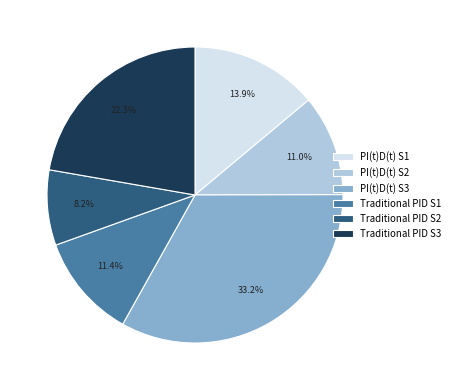

What percentage is NOT represented by PI(t)D(t) S3?

66.8%